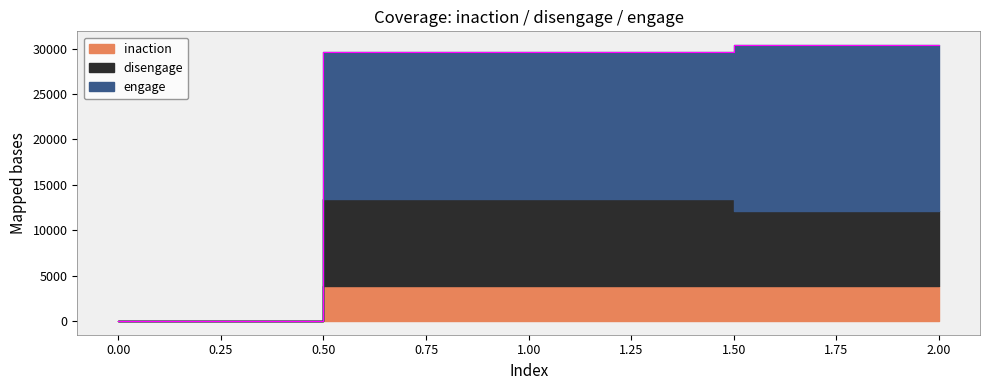

Reading right to left, extract all data points from this chart.

inaction: 3892	3858	0
disengage: 8245	9590	0
engage: 18252	16163	0